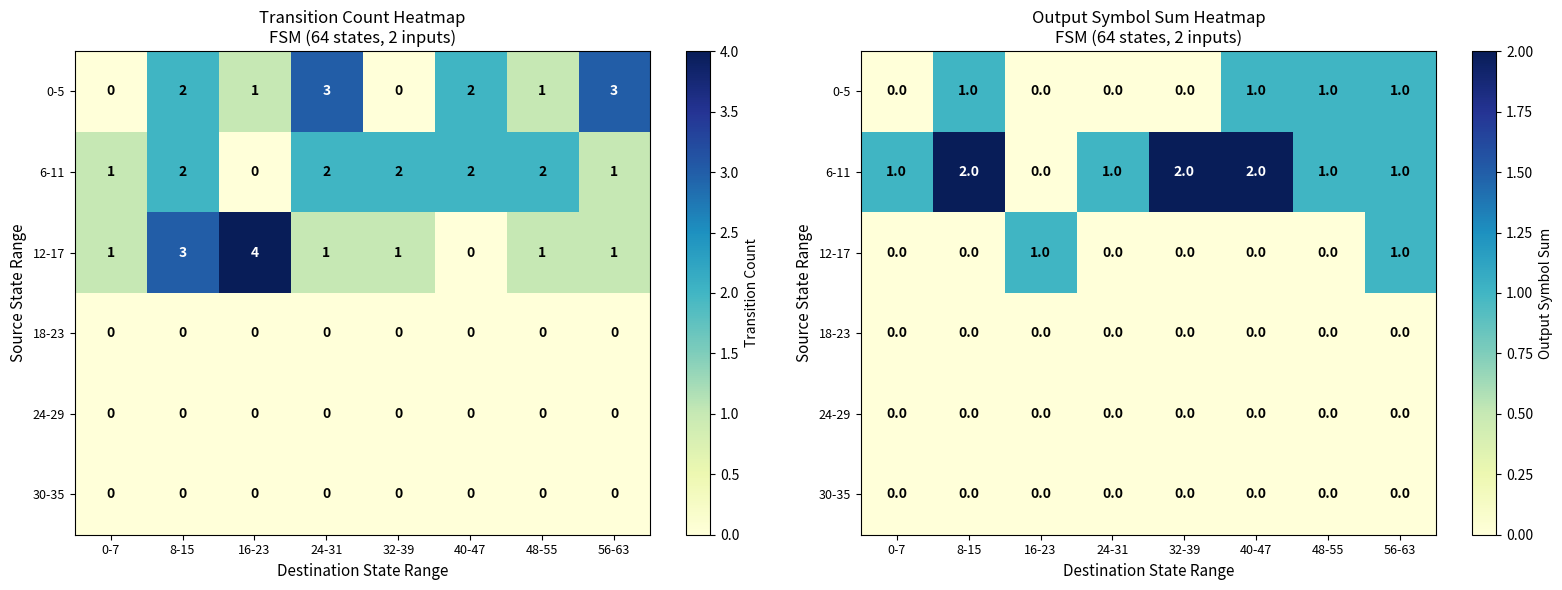

What is the total value across all series at 24-31?

1